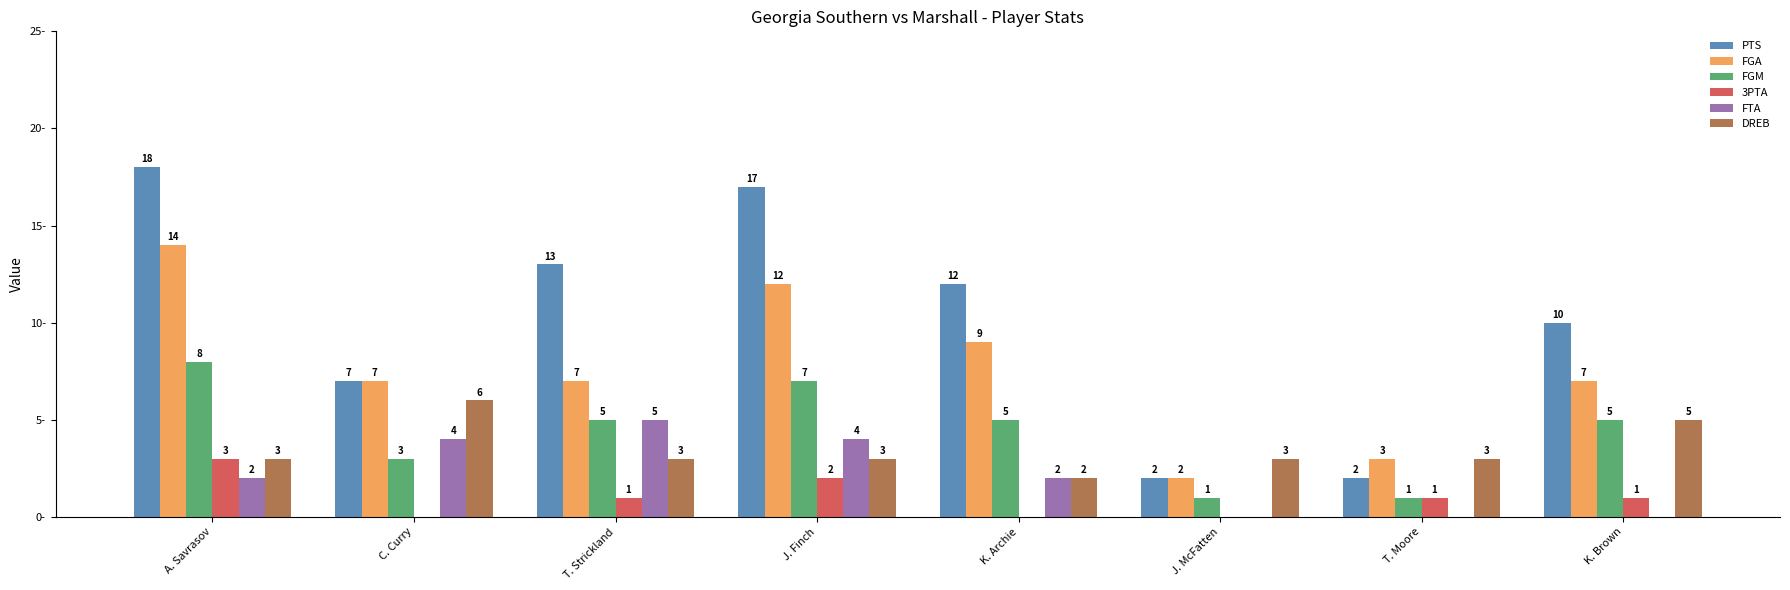

Which series has the largest total across all categories?

PTS